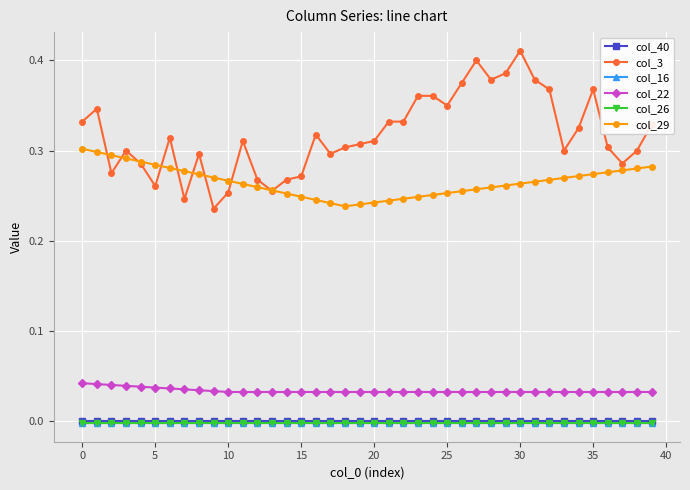

Which series has the largest range (max minus min)?

col_3